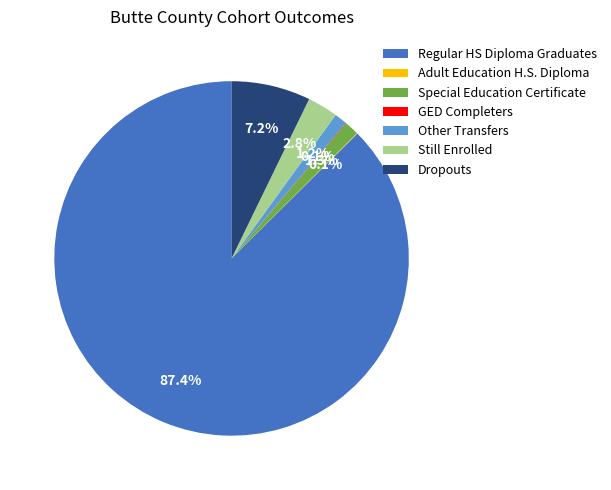

Is the sum of Other Transfers and Special Education Certificate greater than half?

No